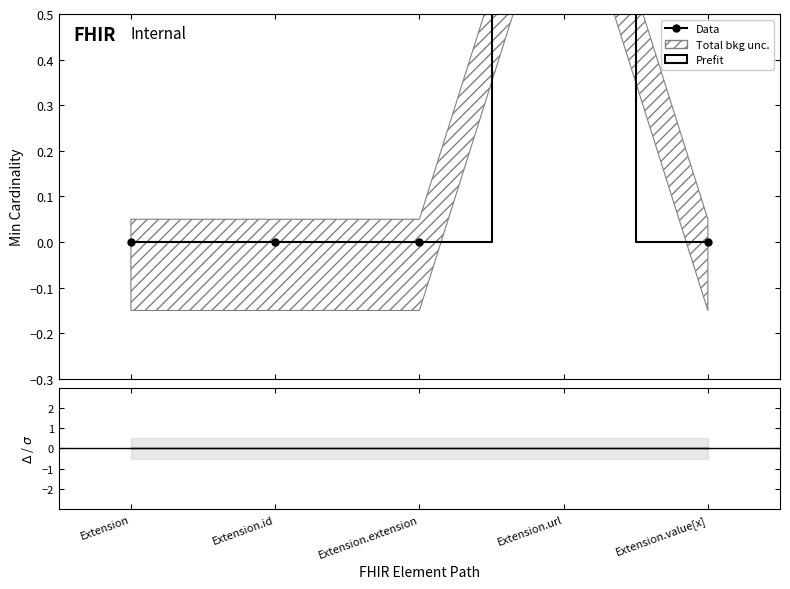

In Base Min, how many points are higher than both neighbors (excluding endpoints)?

1